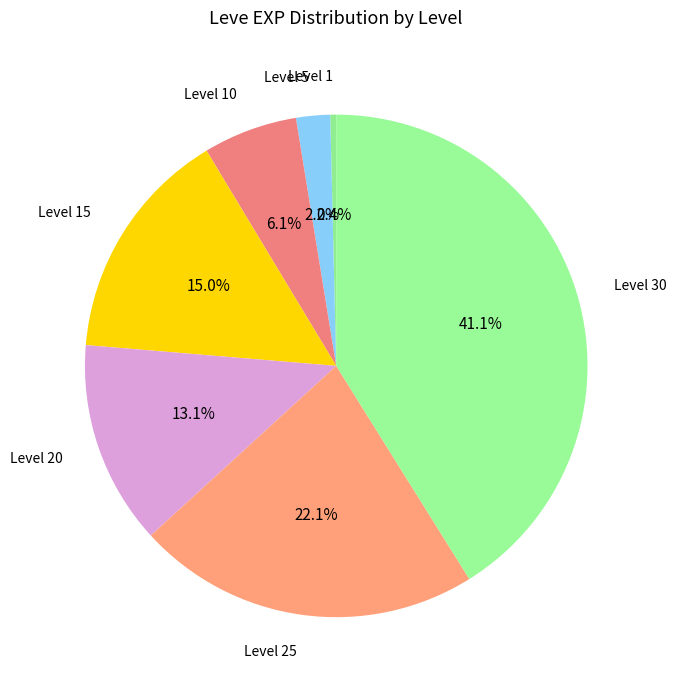

Which category has the biggest portion of the pie?

Level 30